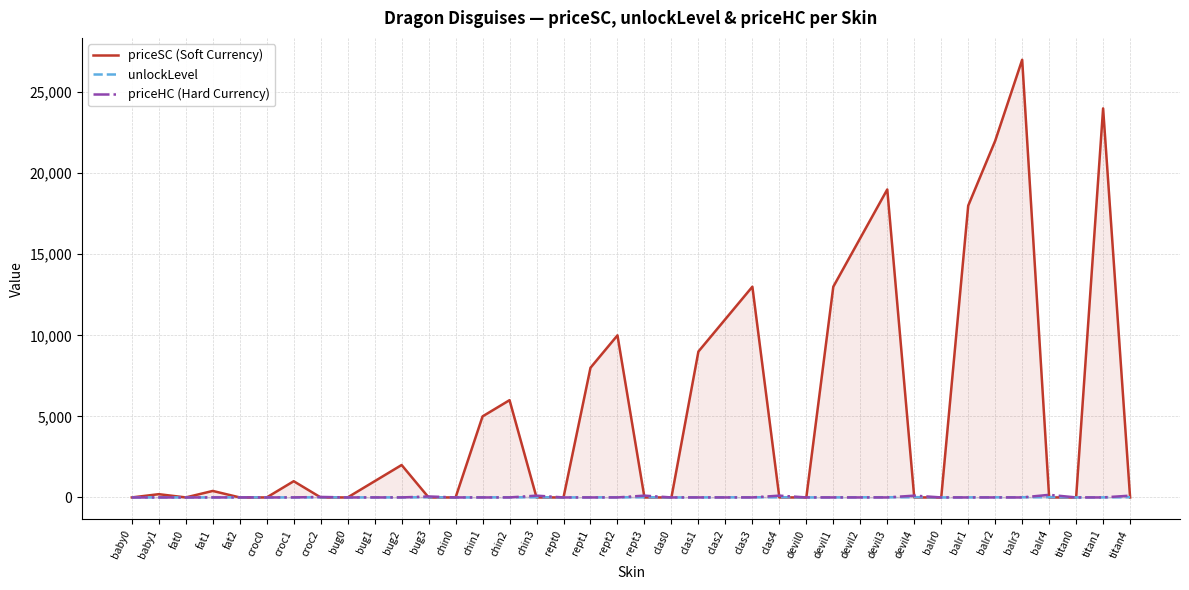

What is the difference between the maximum and minimum values in the priceHC (Hard Currency) series?

160